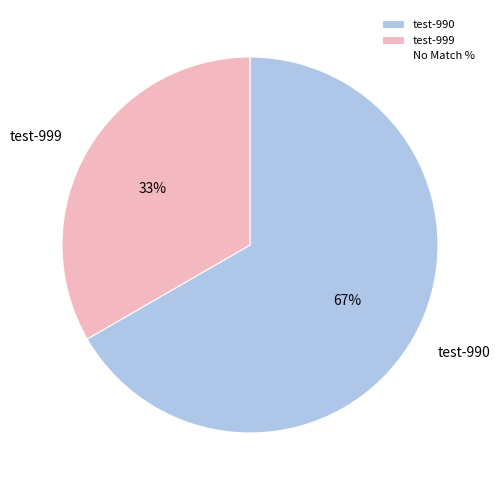

True or false: test-990 accounts for 74% of the total.

False